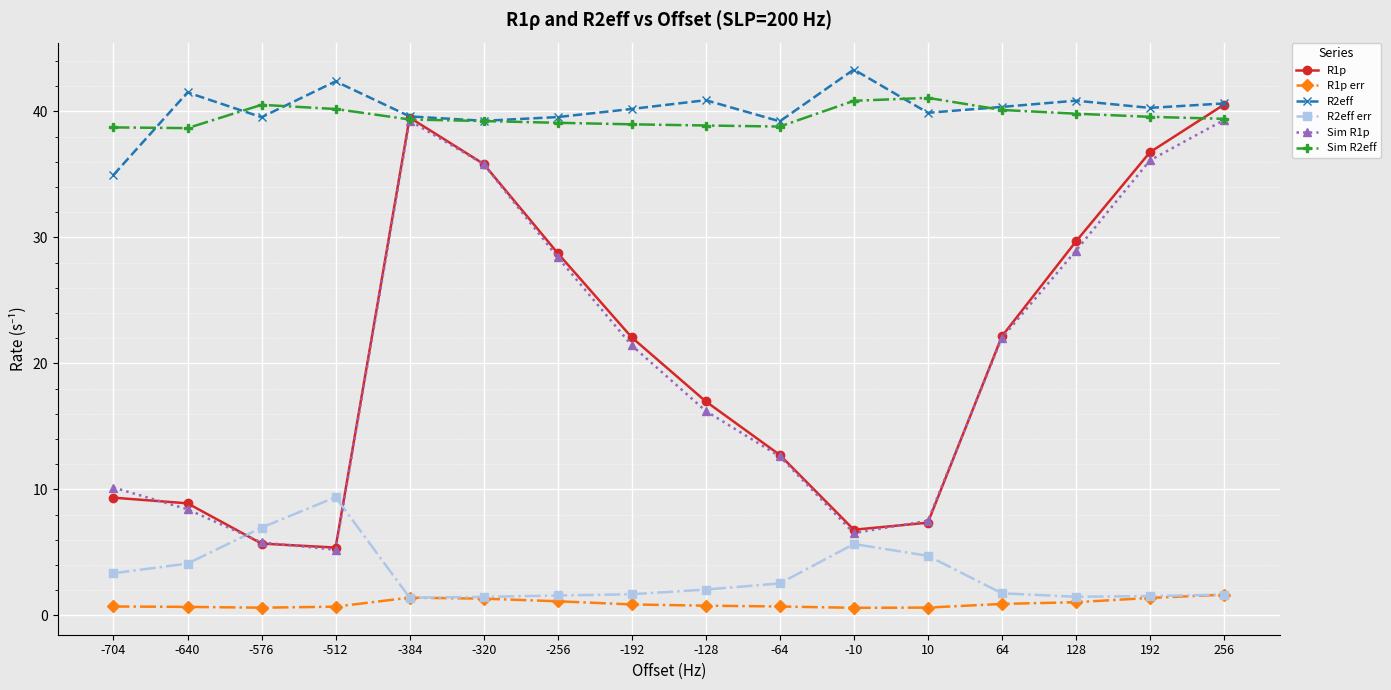

Which series has the widest spread of values?

R1p